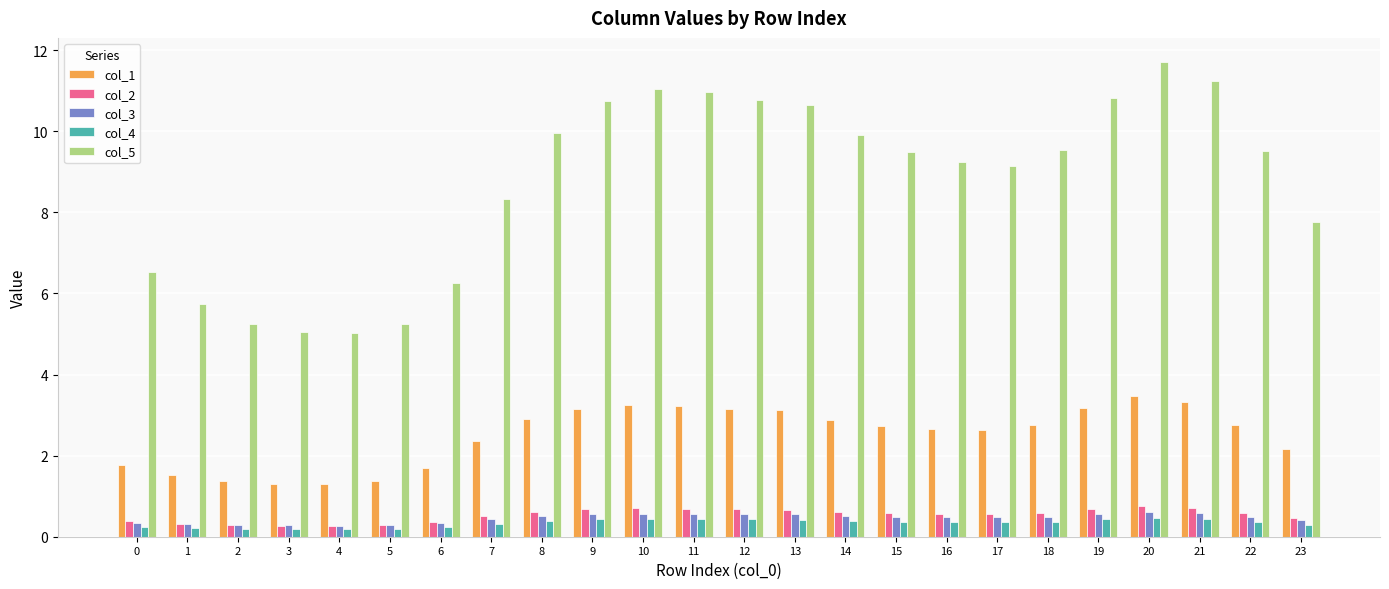

What value does the col_4 series have at 0?

0.2